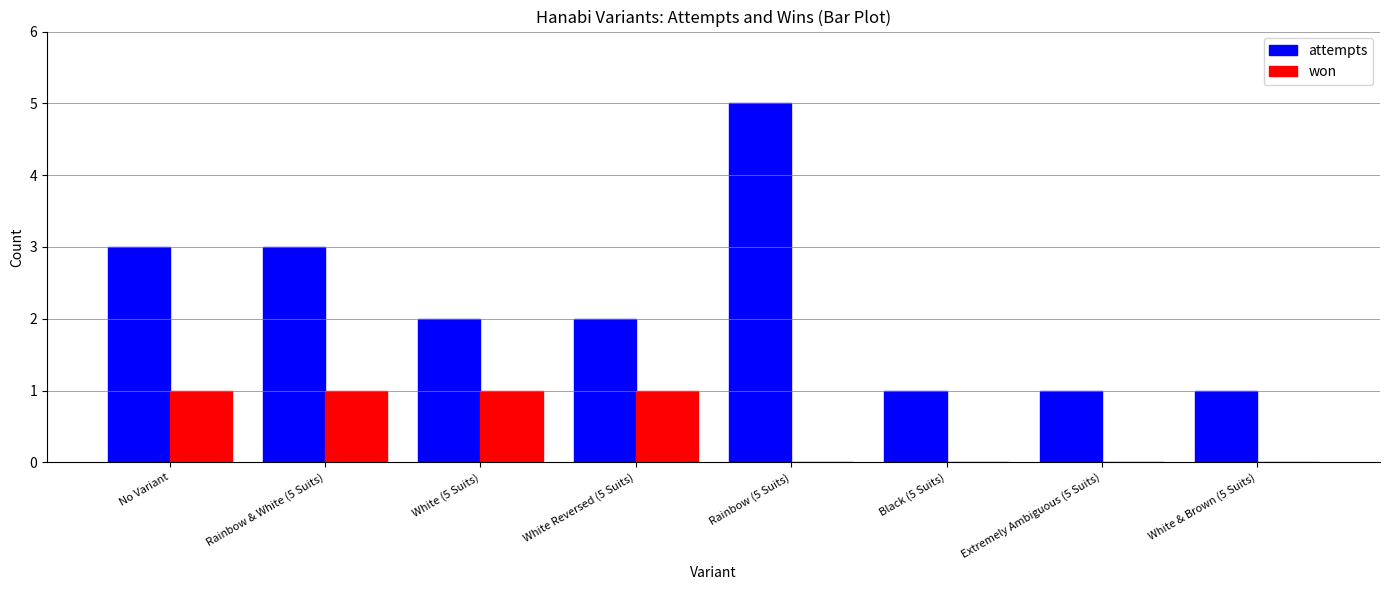

Between No Variant and Rainbow (5 Suits), which series saw the biggest shift?

attempts